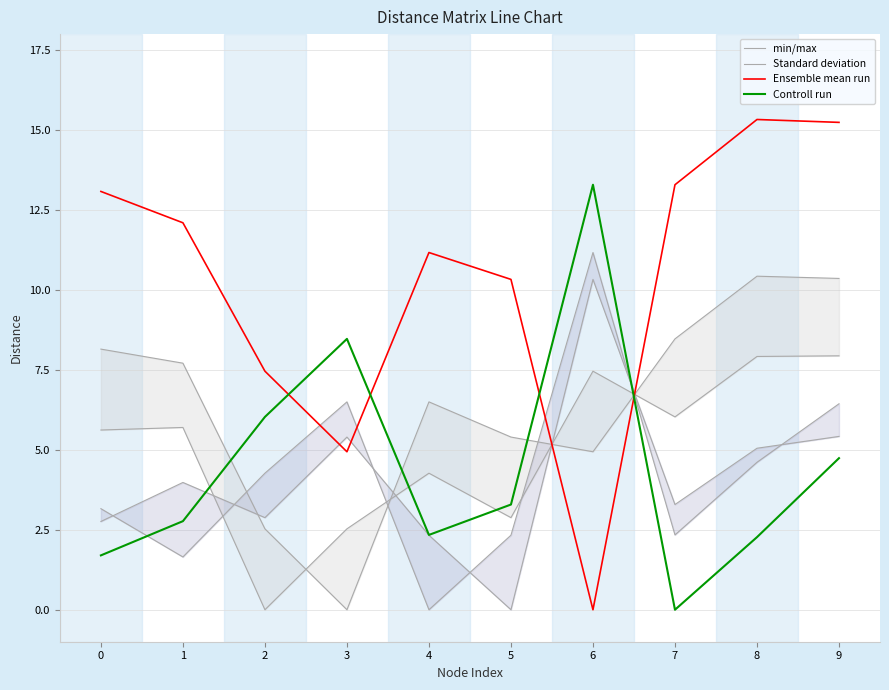

Which series has the widest spread of values?

Ensemble mean run